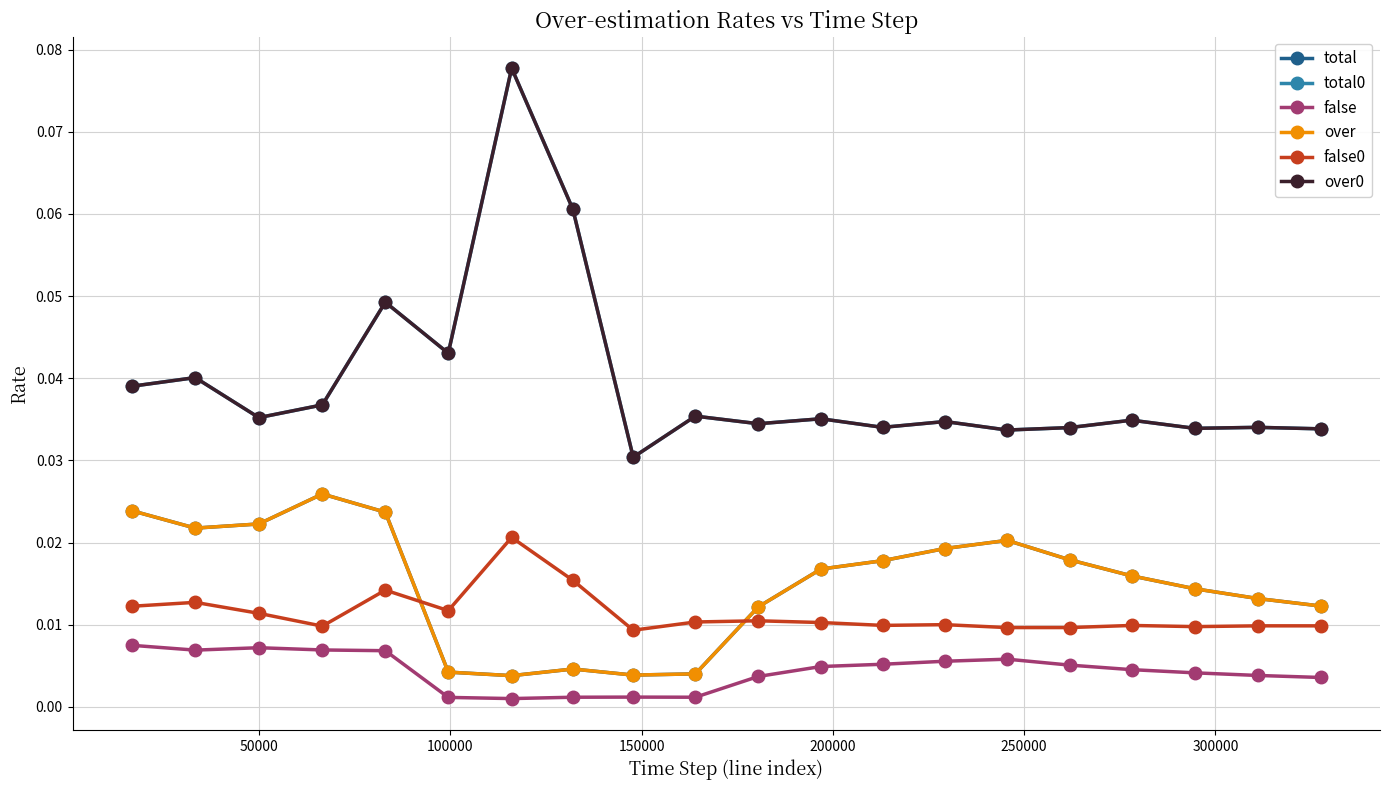

How many lines are shown in the chart?

6